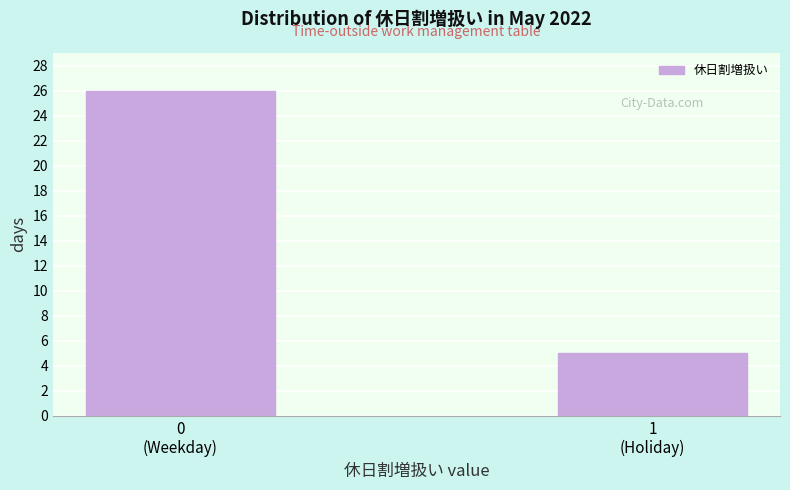

Reading right to left, transcribe all the data shown in this chart.

5	26